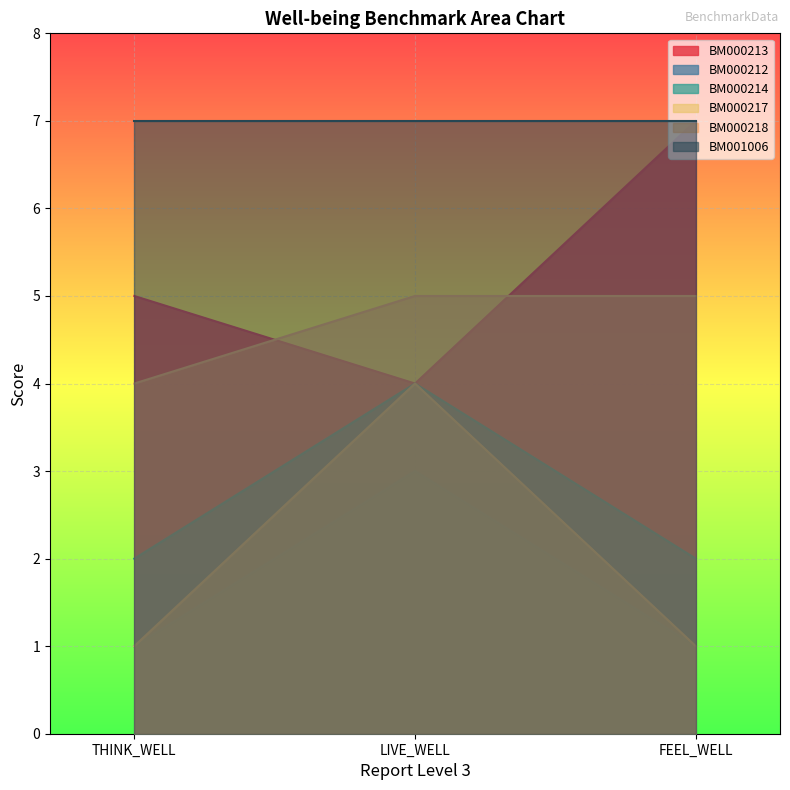

At which category does the chart reach its peak across all series?

FEEL_WELL